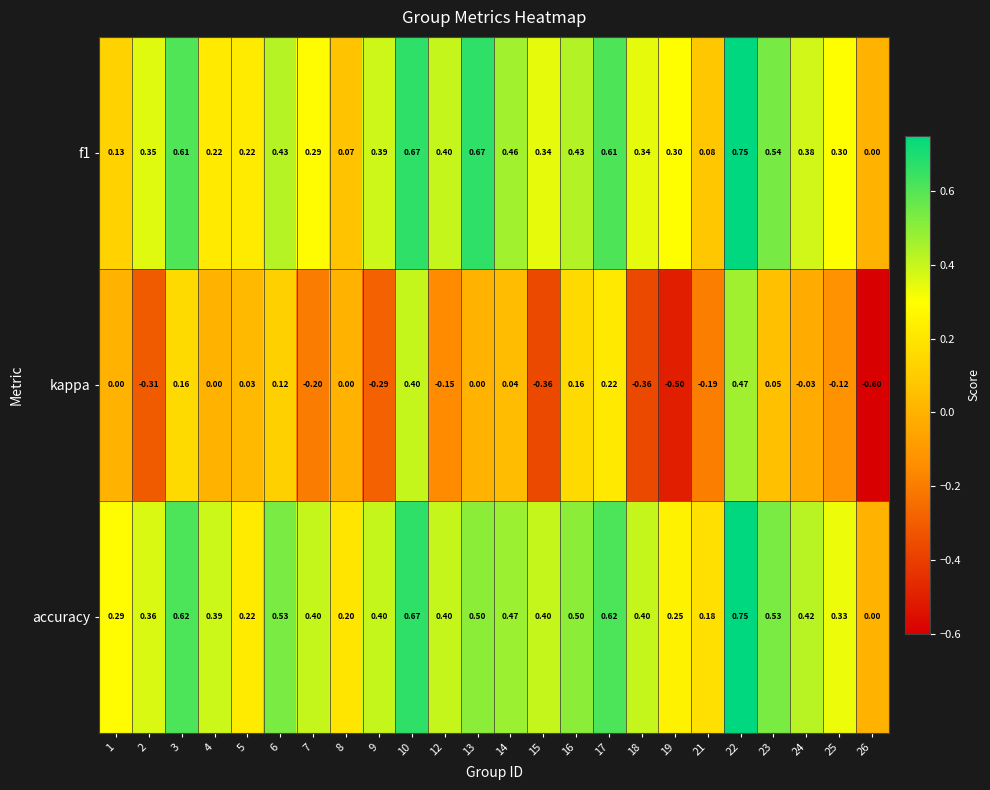

Which series has the widest spread of values?

kappa